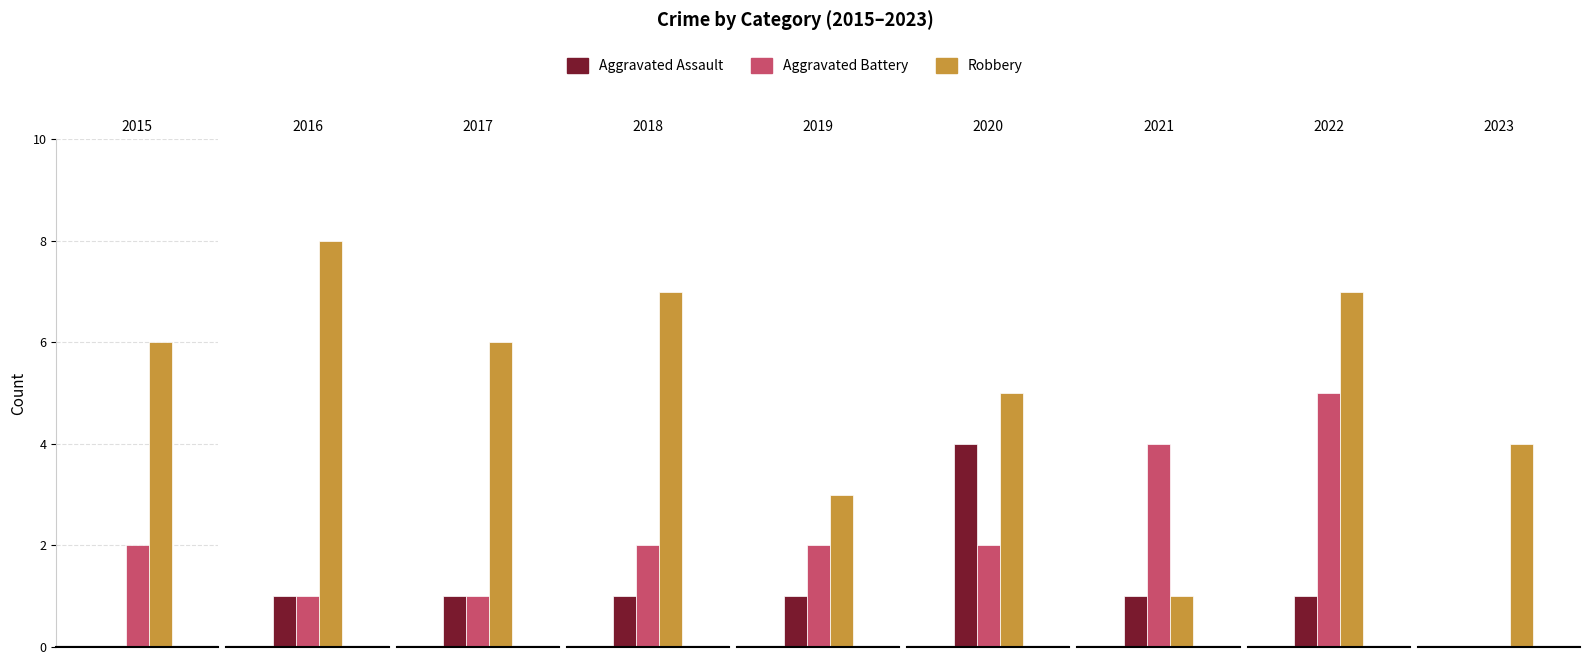

Which series has the widest spread of values?

Robbery